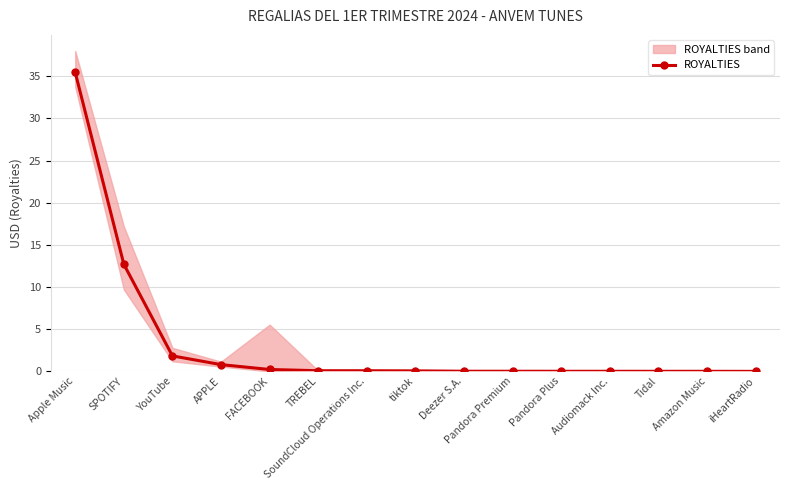

What is the label of the 11th point from the left?

Pandora Plus